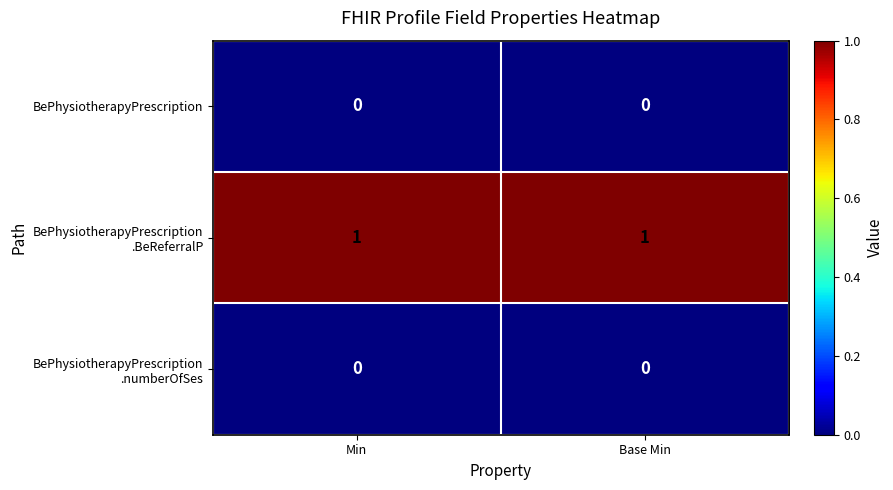

True or false: BePhysiotherapyPrescription has a value of 0 at Base Min.

True